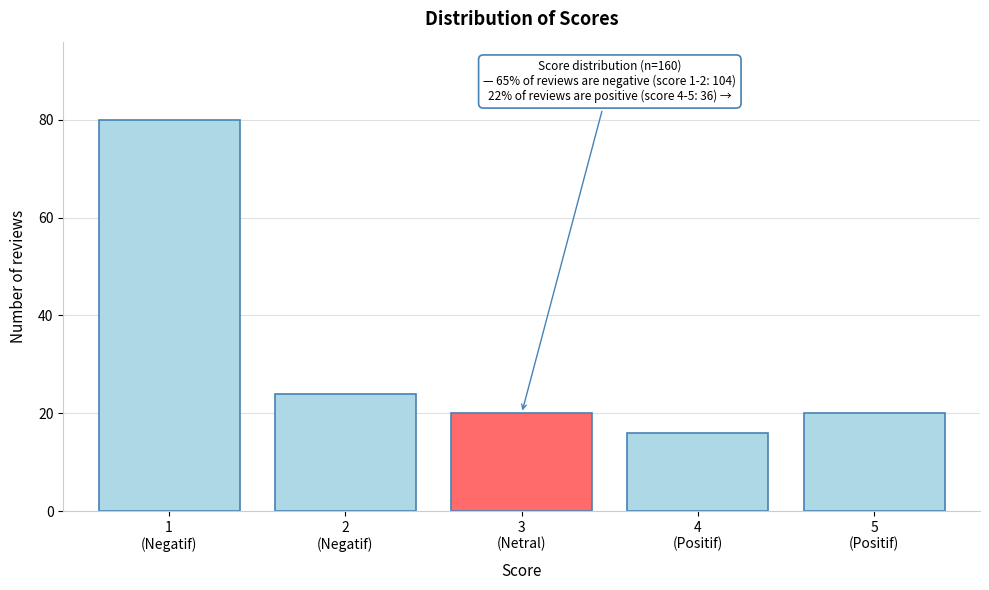

Reading left to right, list all the values displayed in this chart.

80	24	20	16	20